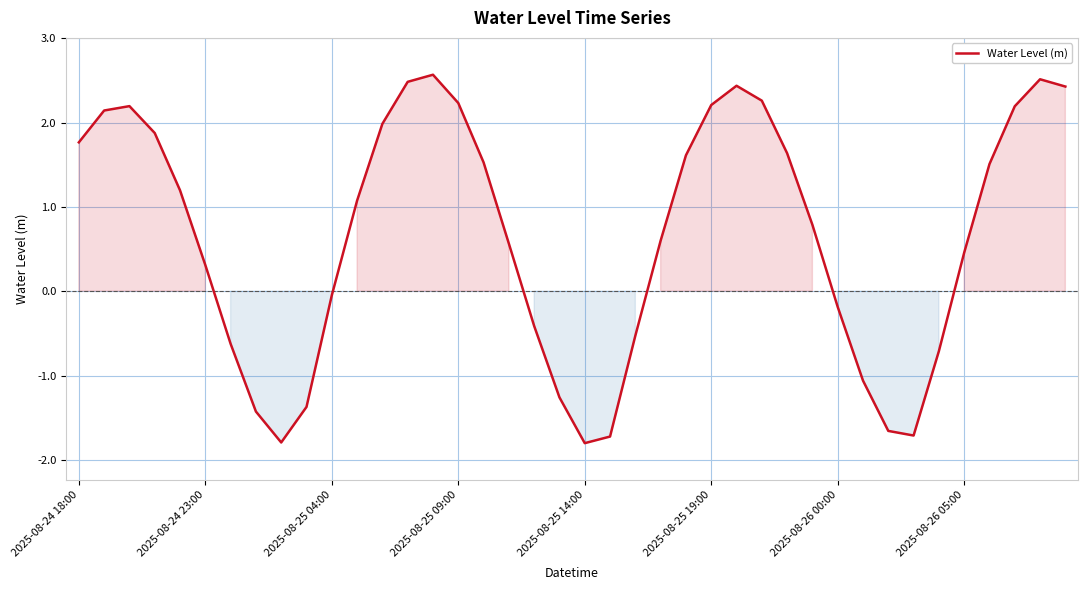

What is the minimum value shown in the chart?

-1.8